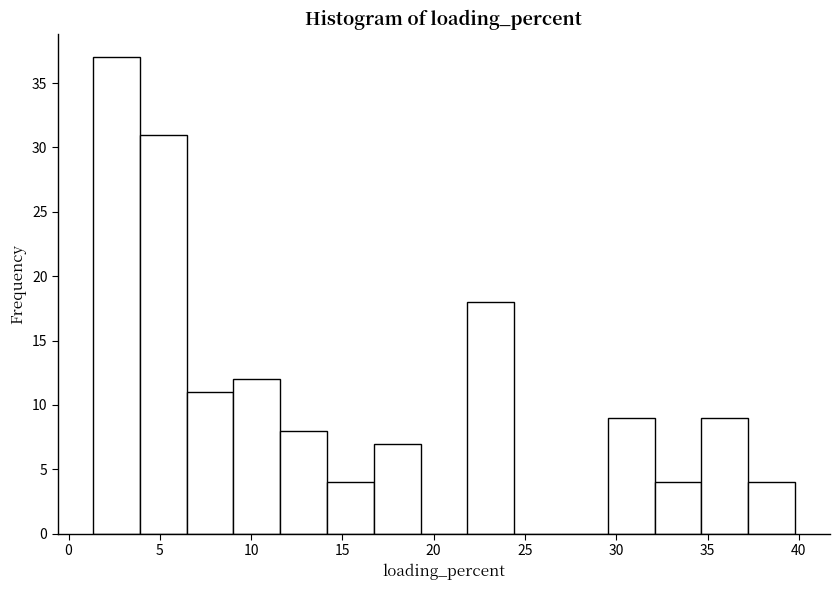

Reading left to right, list every bar in this chart as the range it spans on the x-axis followed by its height. Neither the bar edges nor the heights are printed on the chart, so give them approximately, as read against the axes.

1.5 to 4.0: 37
4.0 to 6.5: 31
6.5 to 9.0: 11
9.0 to 11.5: 12
11.5 to 14.0: 8
14.0 to 16.5: 4
16.5 to 19.5: 7
19.5 to 22.0: 0
22.0 to 24.5: 18
24.5 to 27.0: 0
27.0 to 29.5: 0
29.5 to 32.0: 9
32.0 to 34.5: 4
34.5 to 37.0: 9
37.0 to 40.0: 4